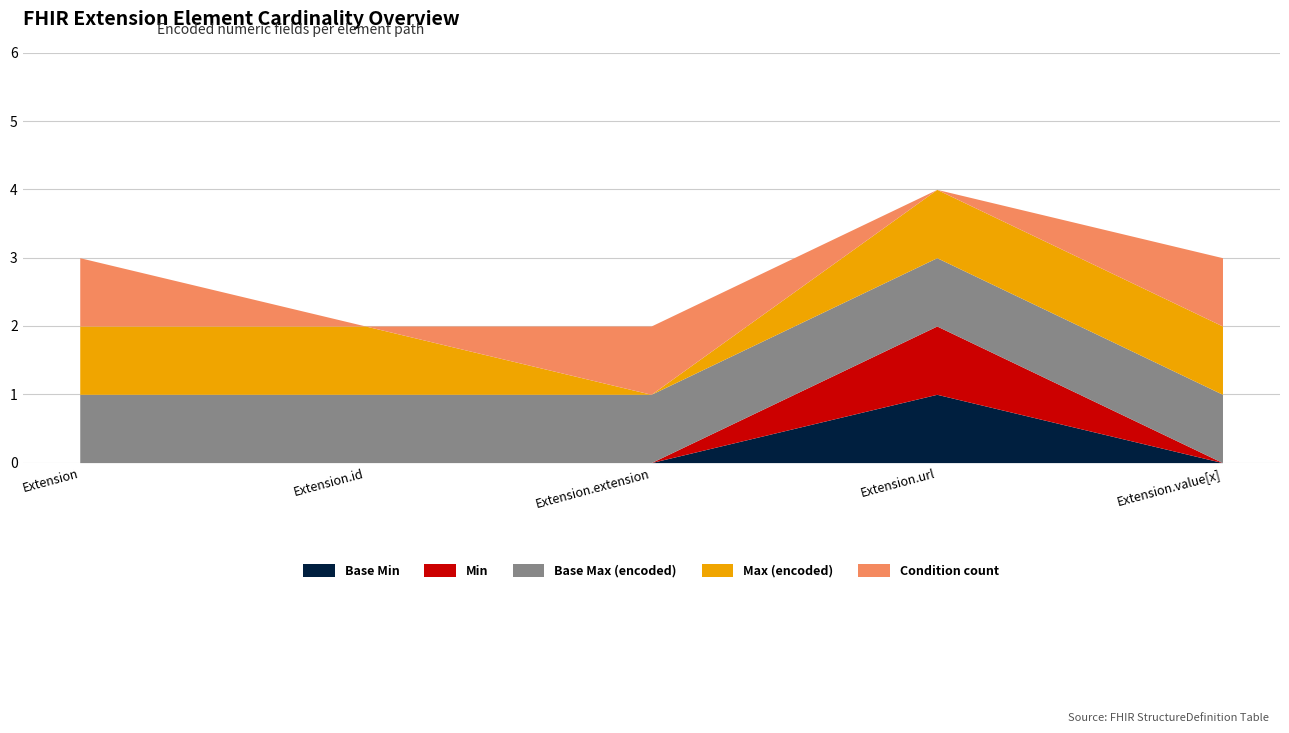

The value of Base Max (encoded) at Extension is 2. True or false?

False